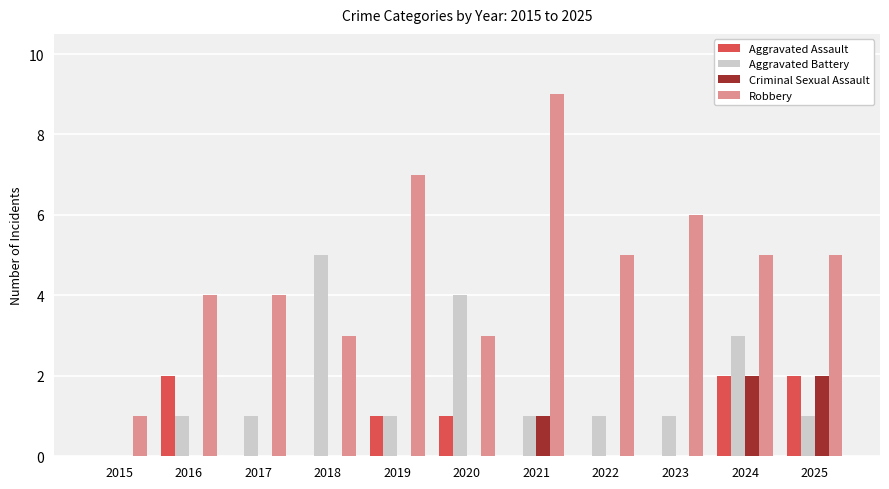

At which category is the sum across all series the highest?

2024